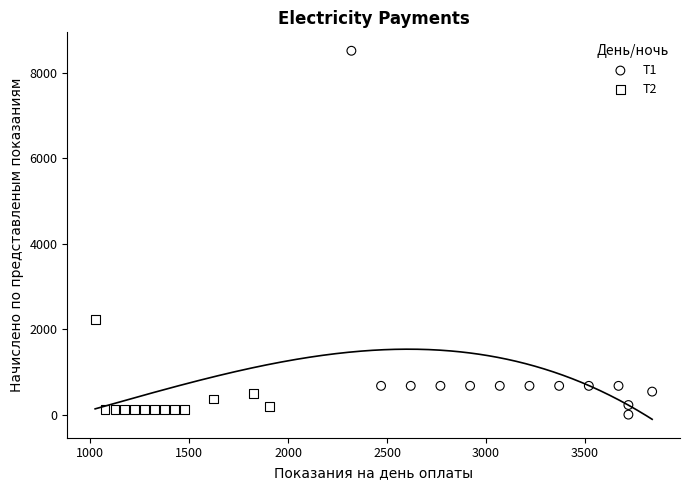

Which series has the widest spread of Y values?

Т1